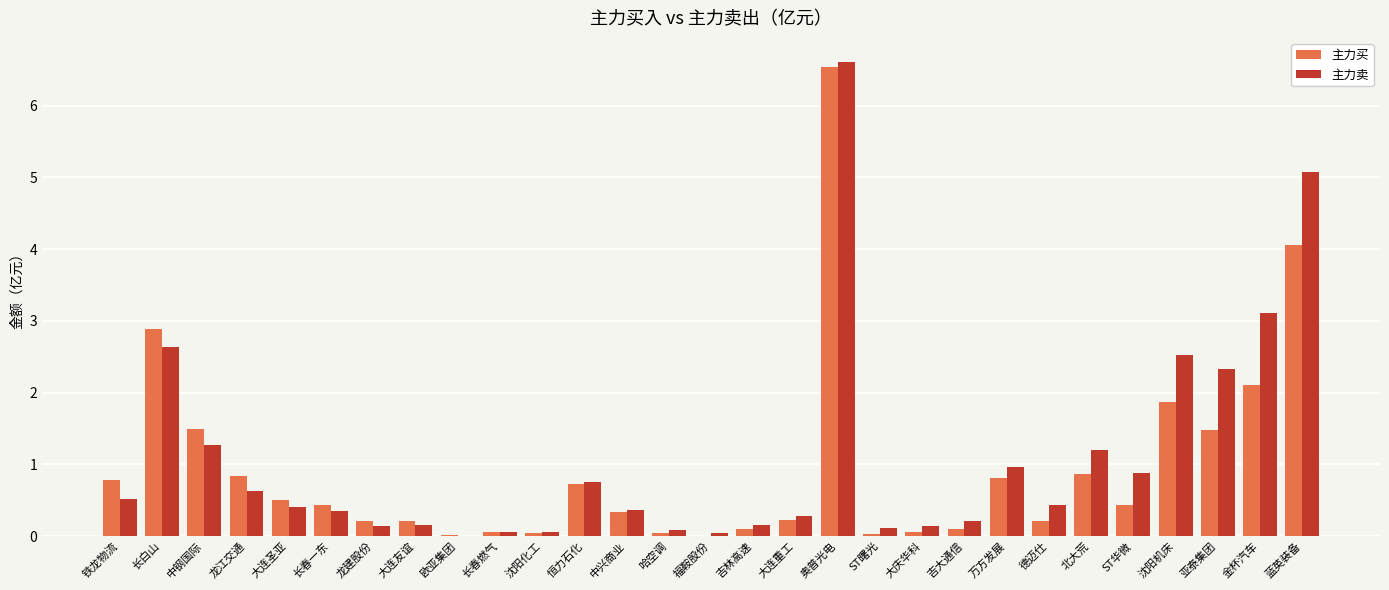

Does the chart contain stacked bars?

No